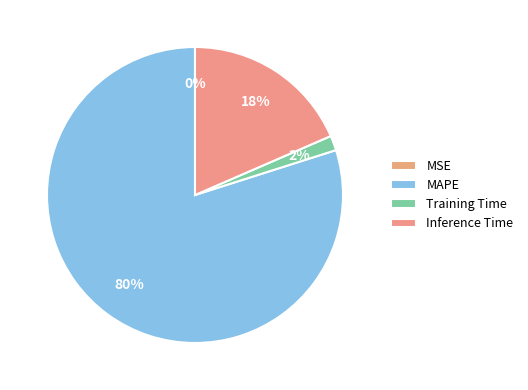

What percentage is the Inference Time slice, to the nearest percent?

18%